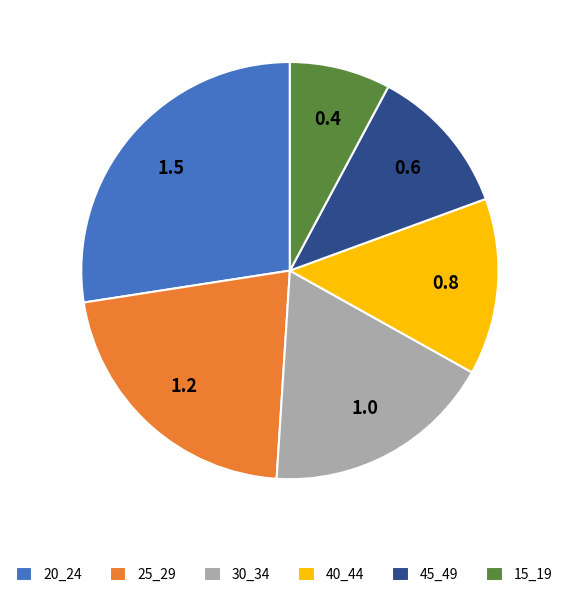

Which slice is the largest?

20_24